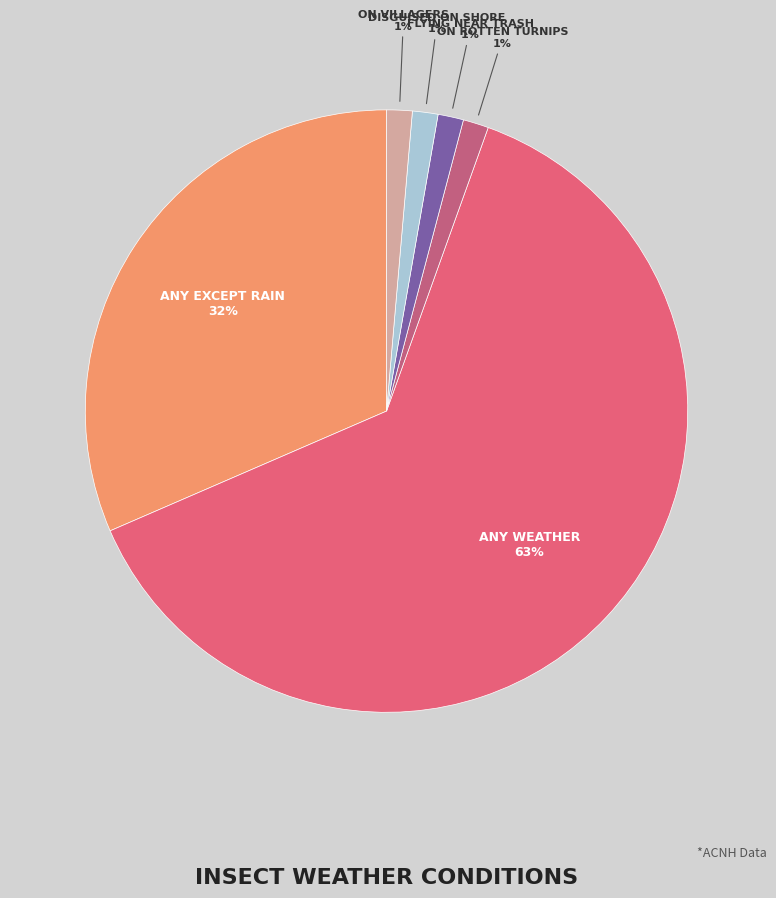

Count the number of slices in the pie.

6